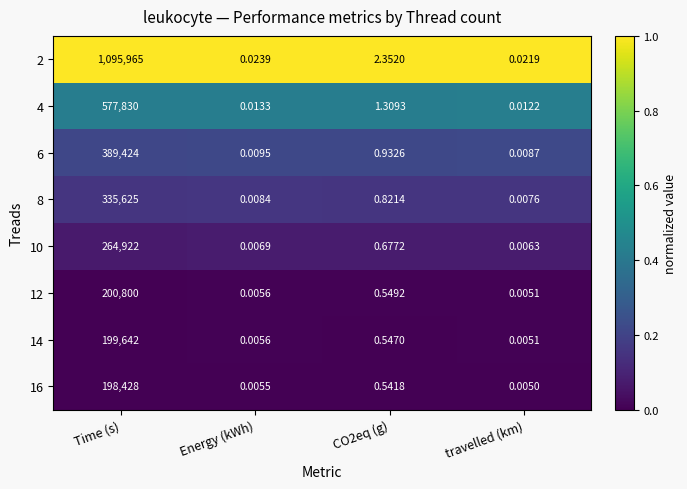

Is the value of 8 at Time (s) greater than the value of 4 at Energy (kWh)?

Yes